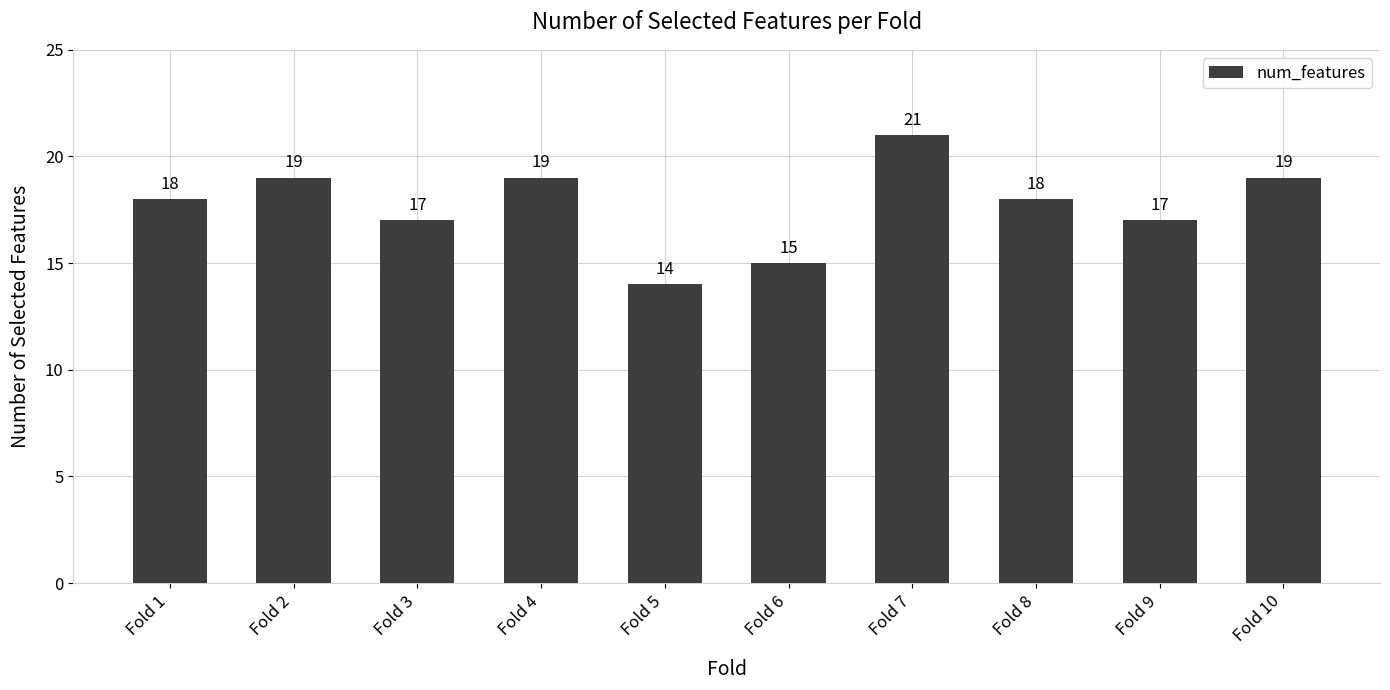

Reading right to left, extract all data points from this chart.

19	17	18	21	15	14	19	17	19	18